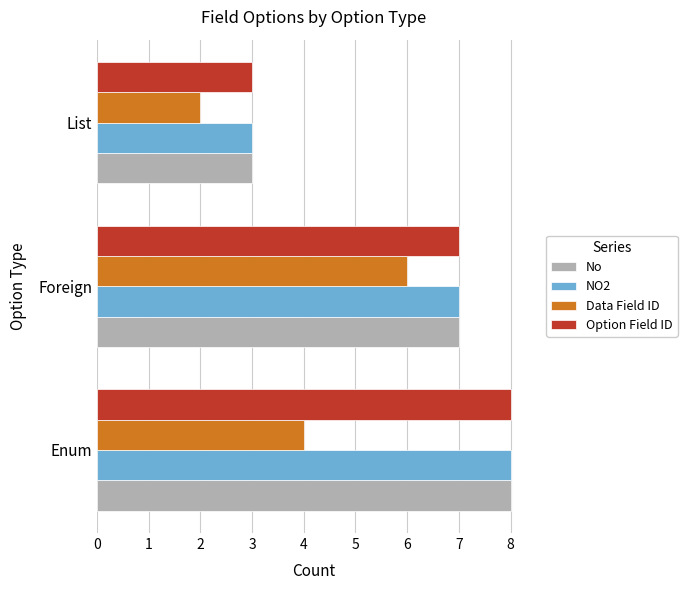

Is the value of NO2 at List greater than the value of No at Foreign?

No